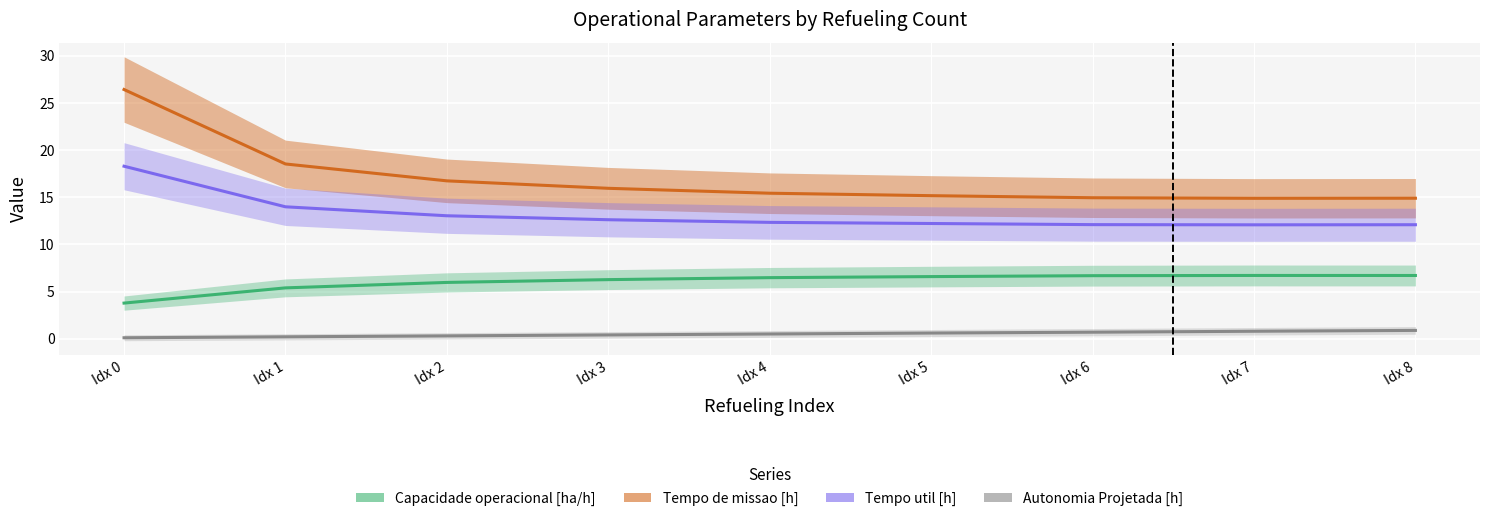

Reading left to right, transcribe all the data shown in this chart.

Capacidade operacional [ha/h]: 3.8	5.4	6.0	6.3	6.5	6.6	6.7	6.7	6.7
Tempo de missao [h]: 26.4	18.5	16.7	15.9	15.4	15.2	14.9	14.9	14.9
Tempo util [h]: 18.3	14.0	13.0	12.6	12.3	12.2	12.1	12.1	12.1
Autonomia Projetada [h]: 0.1	0.2	0.3	0.4	0.5	0.6	0.7	0.8	0.9